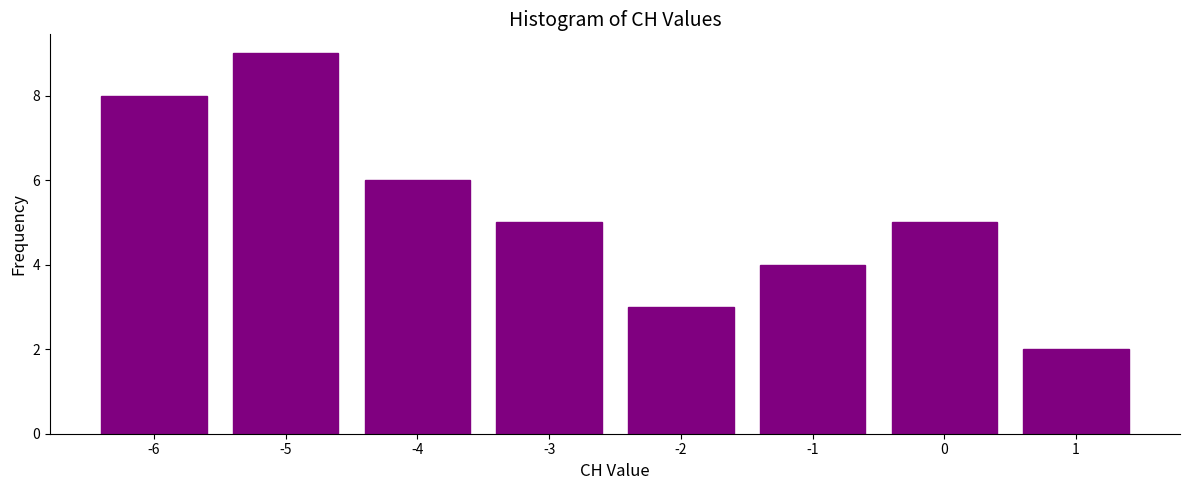

Reading left to right, what are all the values shown in this chart?

-6=8	-5=9	-4=6	-3=5	-2=3	-1=4	0=5	1=2